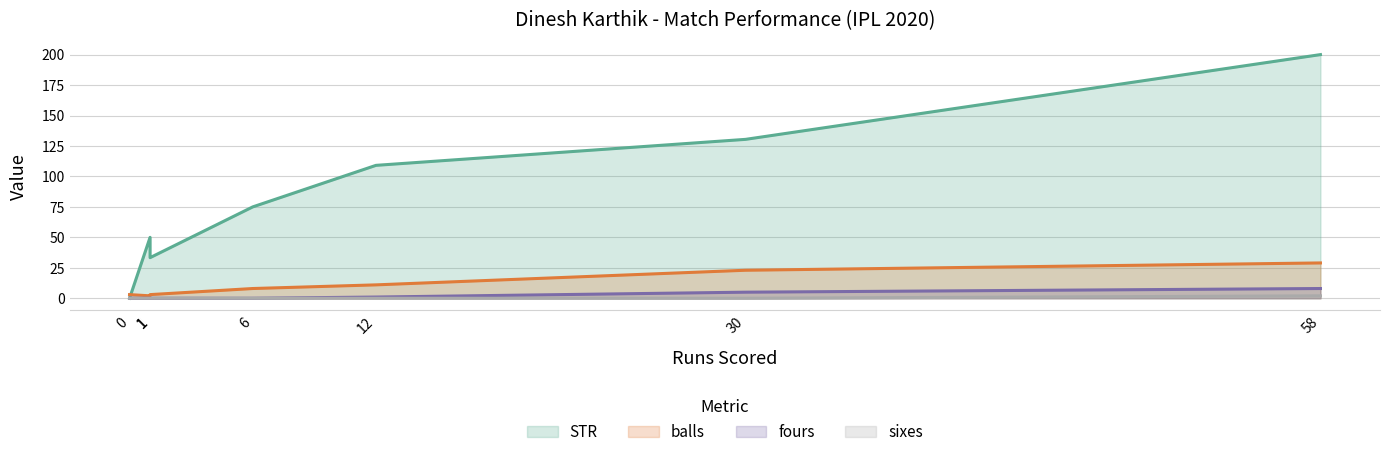

Which series has the widest spread of values?

STR